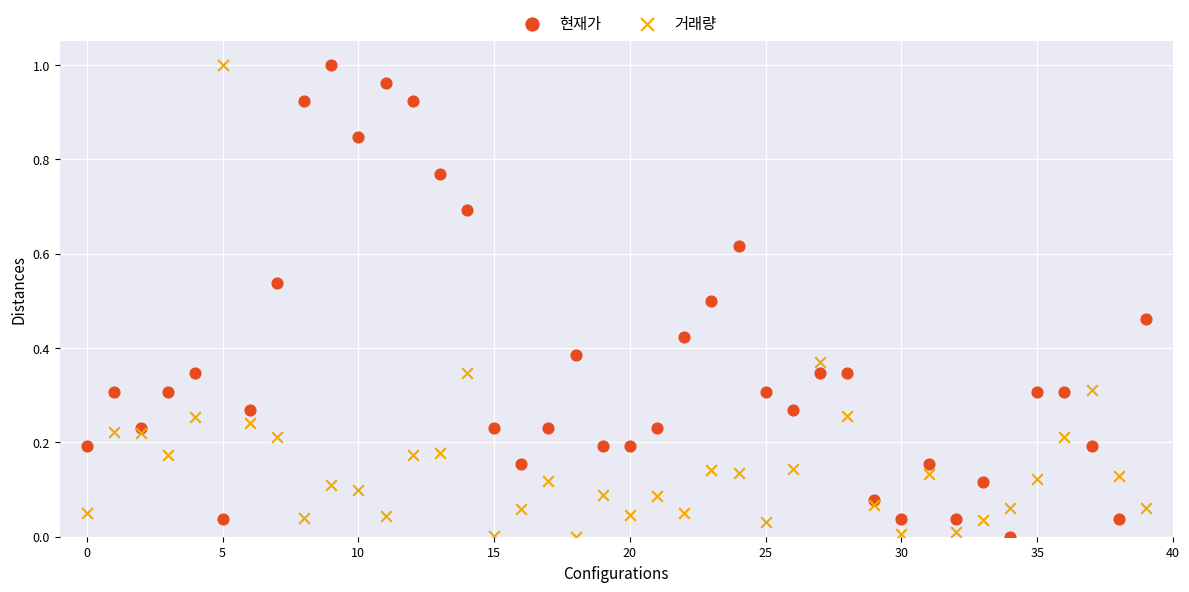

What are all the series names shown in the legend?

현재가, 거래량